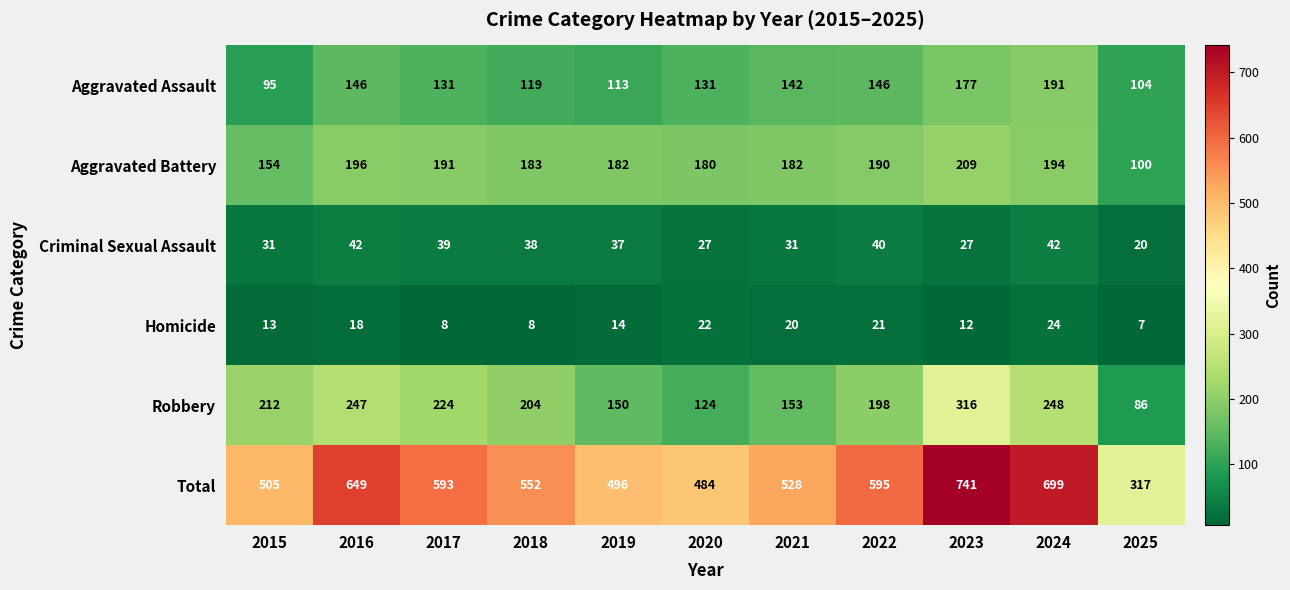

At how many categories does at least one series exceed 675?

2